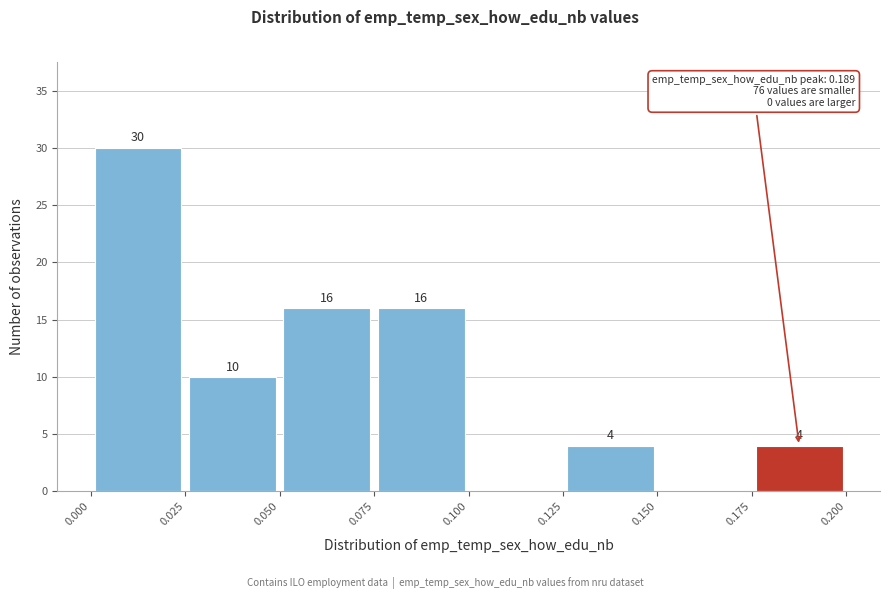

Over which range of the x-axis is the bar tallest?

0.000 to 0.025